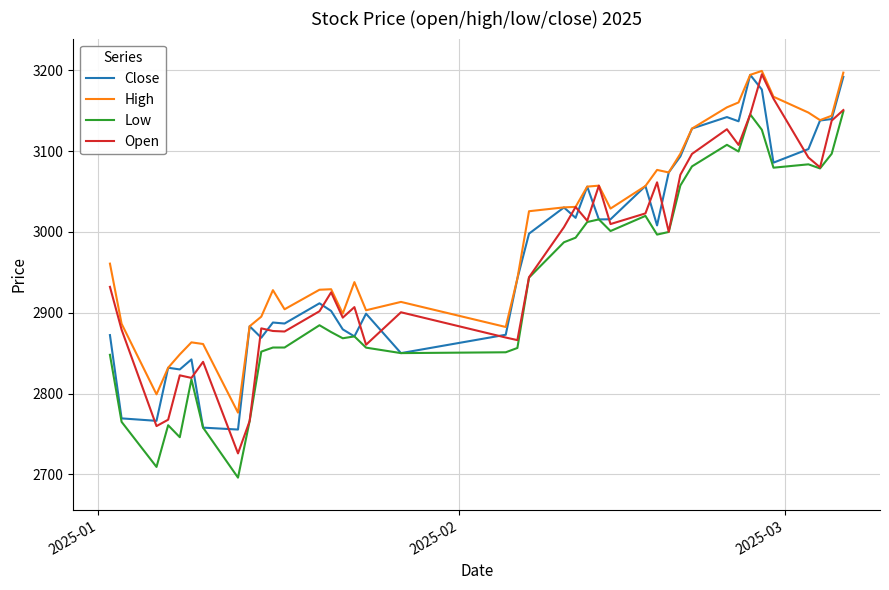

What is the greatest value displayed?

3199.1